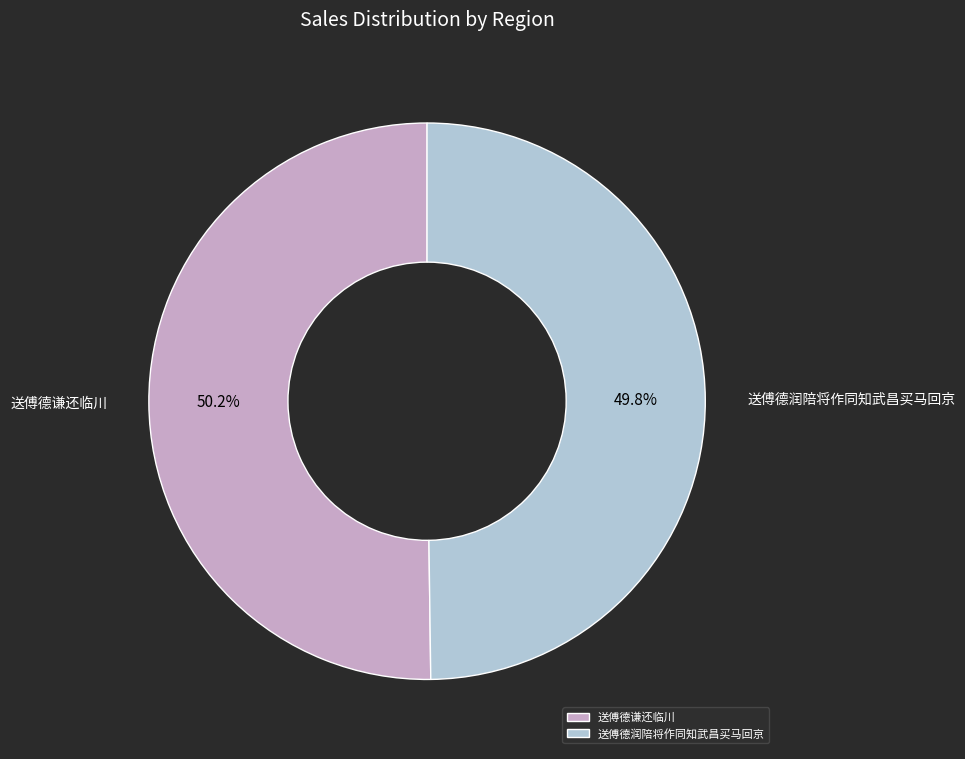

Approximately how many times larger is the value at 送傅德谦还临川 compared to 送傅德润陪将作同知武昌买马回京?

1.0